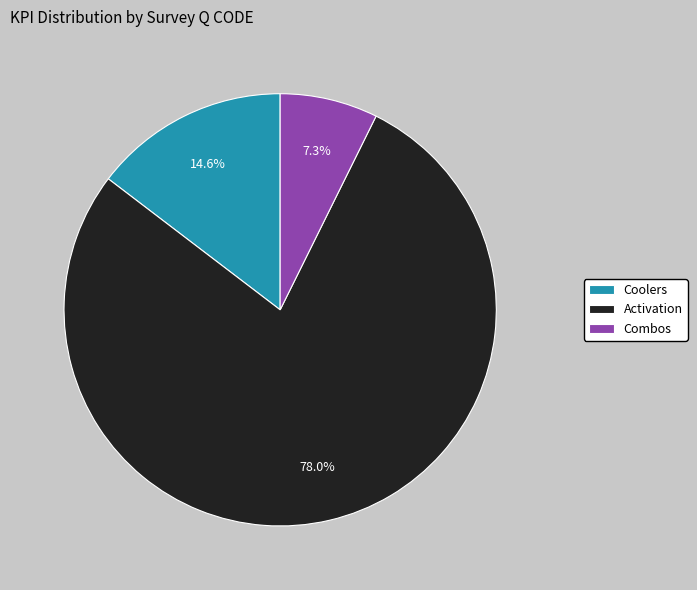

To the nearest percent, what portion does Coolers represent?

15%